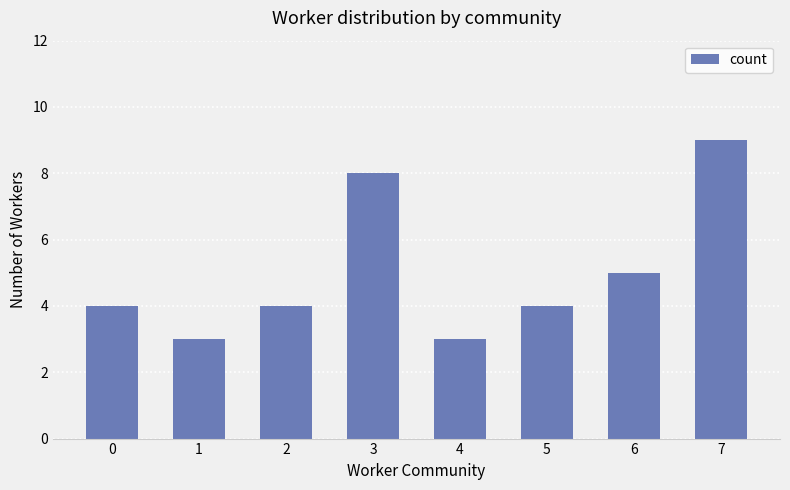

Reading left to right, list all the values displayed in this chart.

4	3	4	8	3	4	5	9